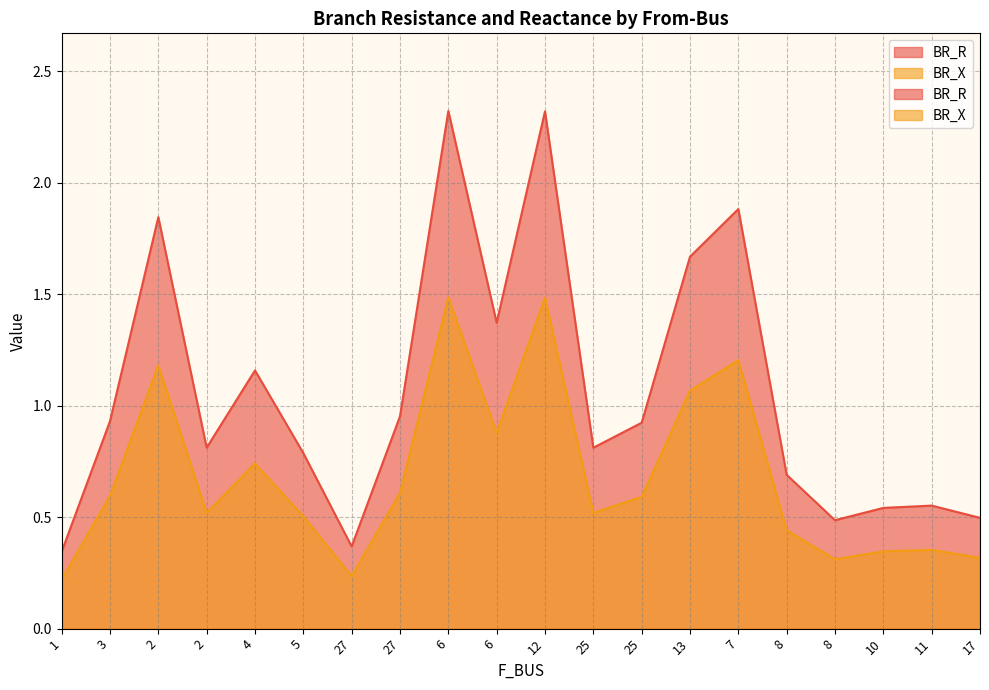

What is the label of the 18th point from the right?

2